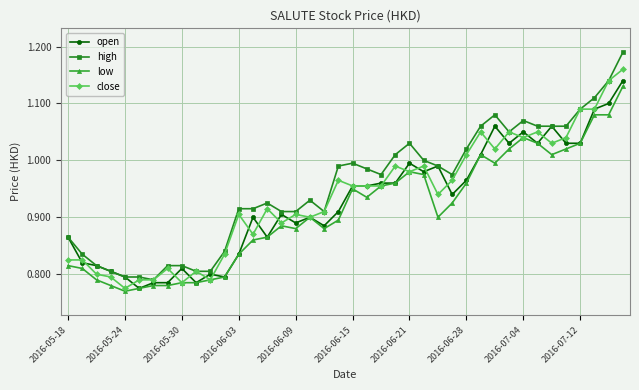

What is the sum of all close values?

37.4